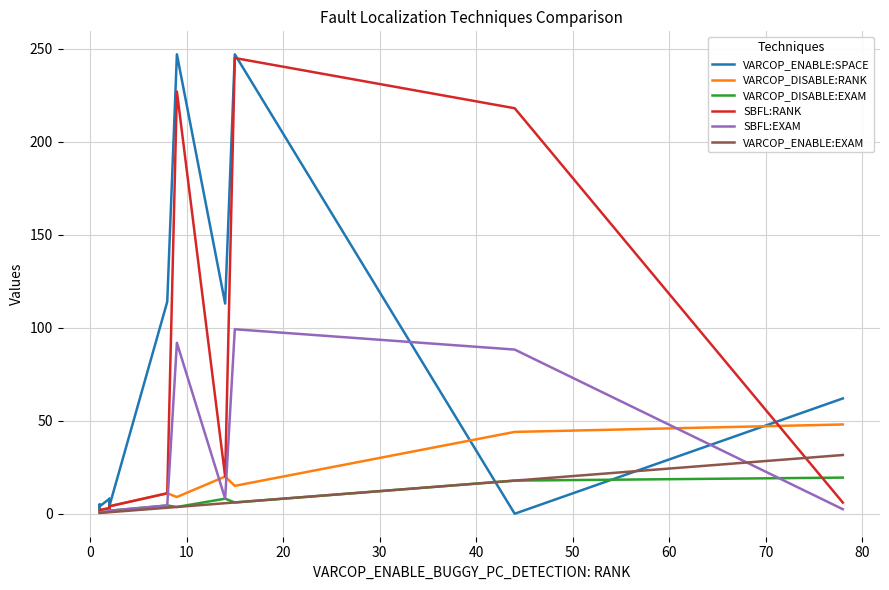

What is the maximum value shown in the chart?

247.0